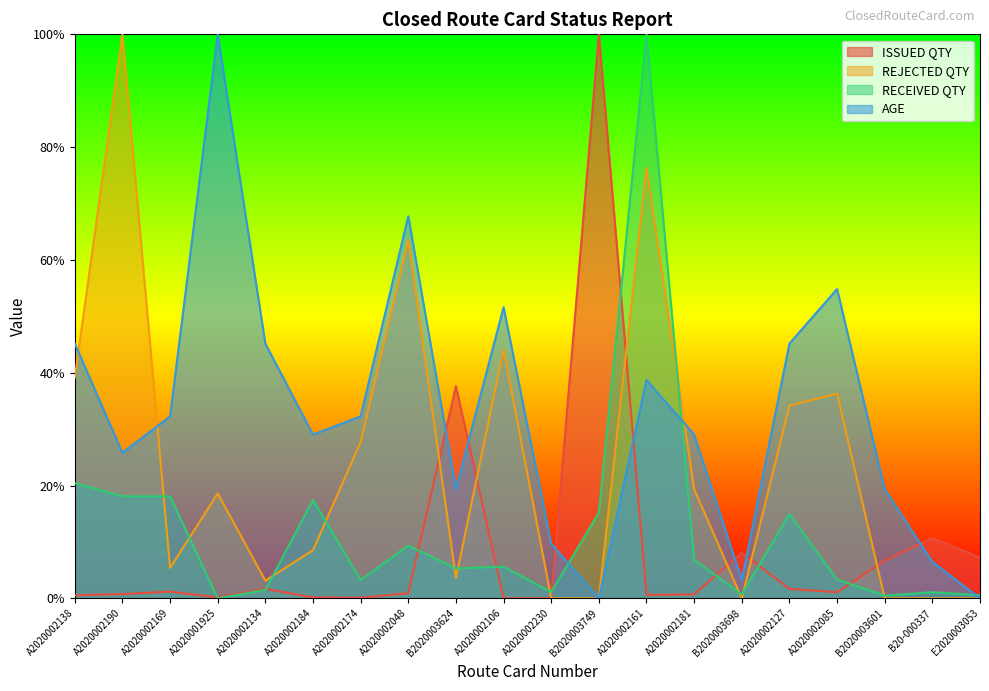

Where is the first local maximum for AGE?

A2020001925